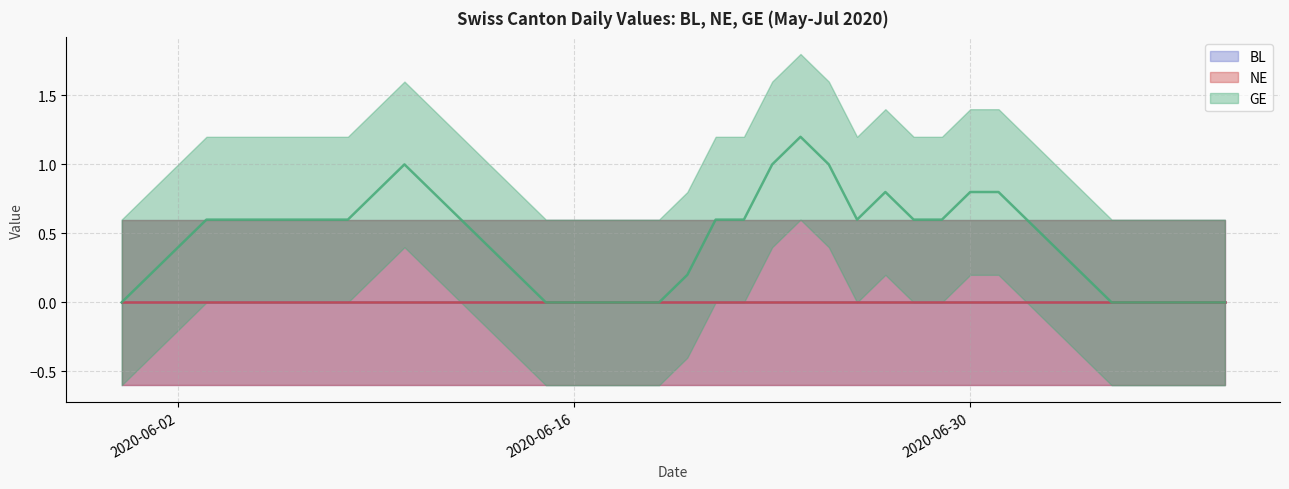

Which category has the lowest value in the BL series?

2020-05-31